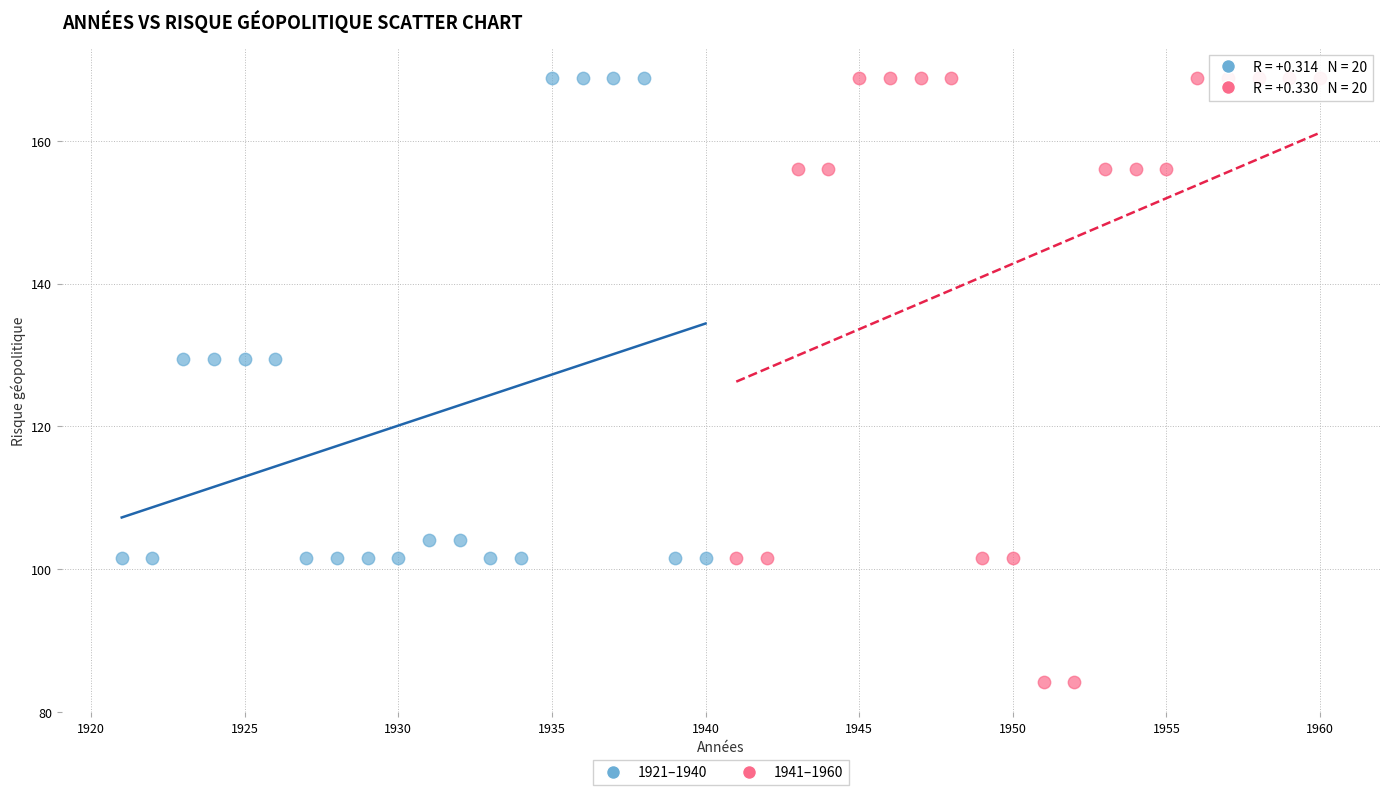

Which series contains the lowest Y value?

1941–1960